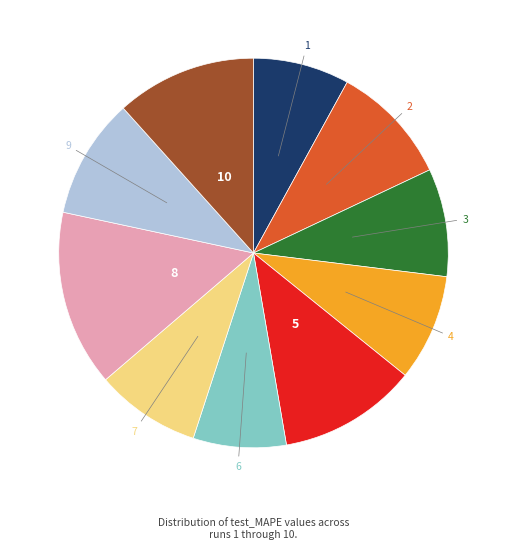

Between 10 and 6, which is larger?

10